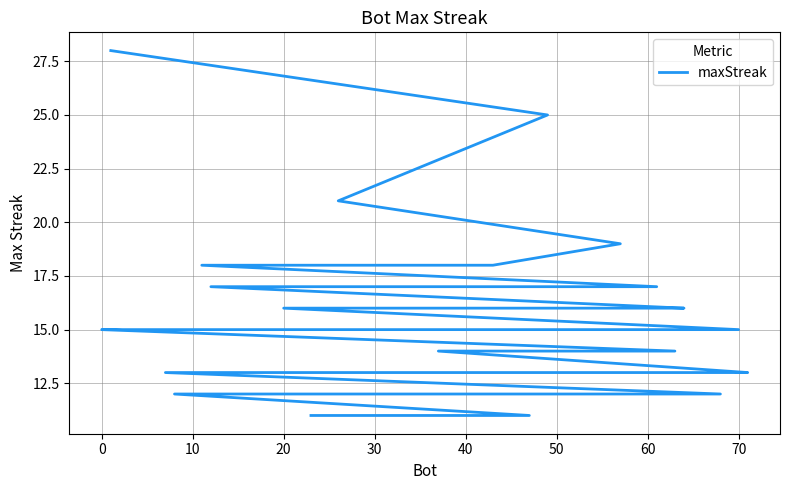

What is the maximum value shown in the chart?

28